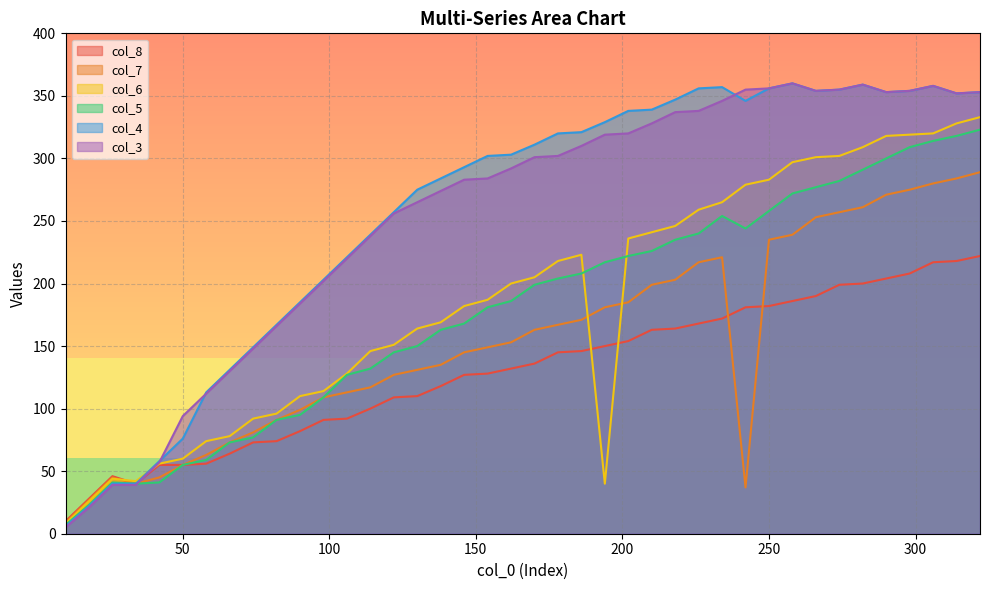

How many data points does each series have?

40